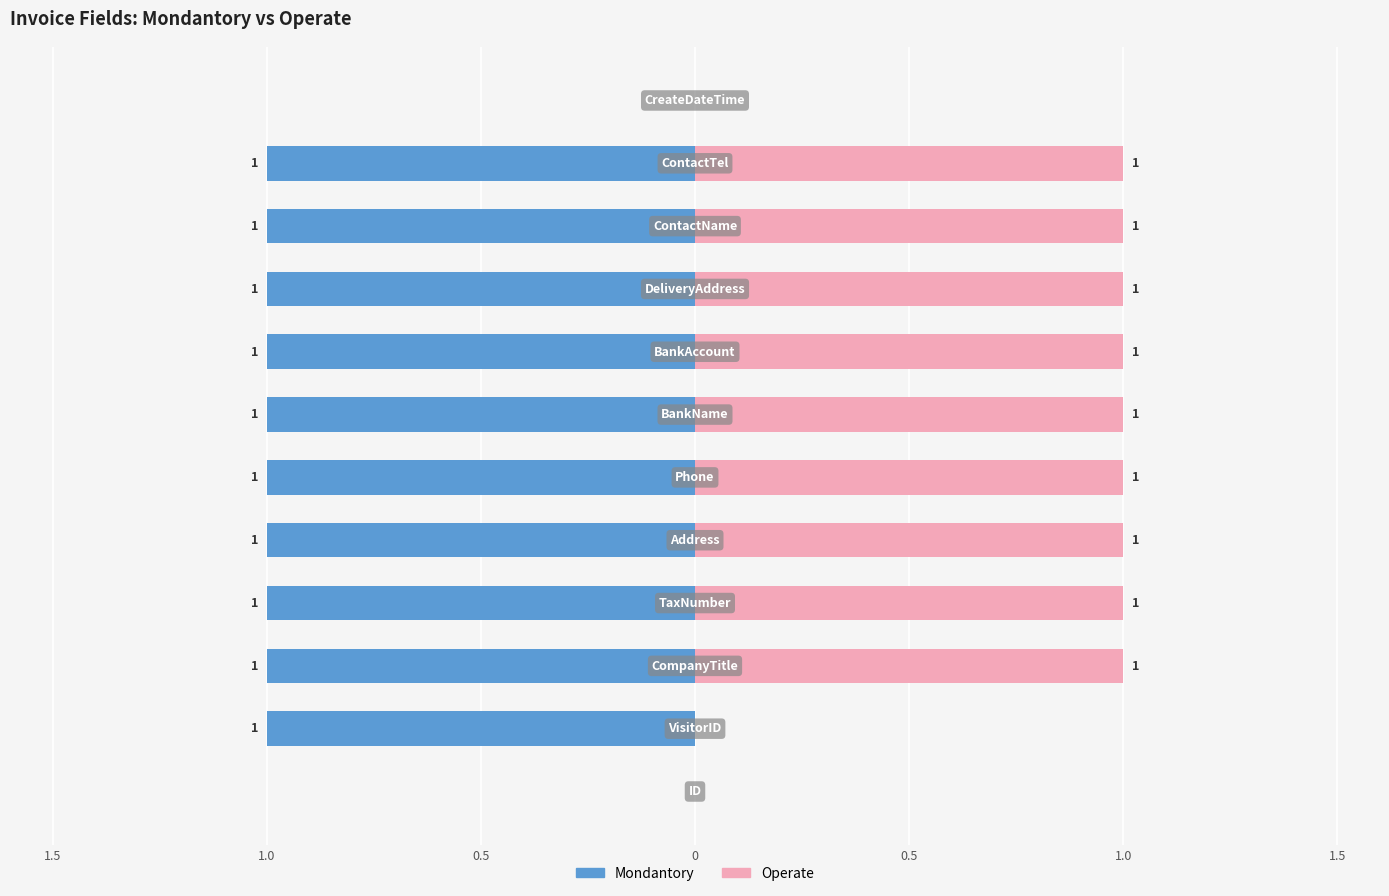

True or false: Mondantory has a value of 0 at 1.0.

False